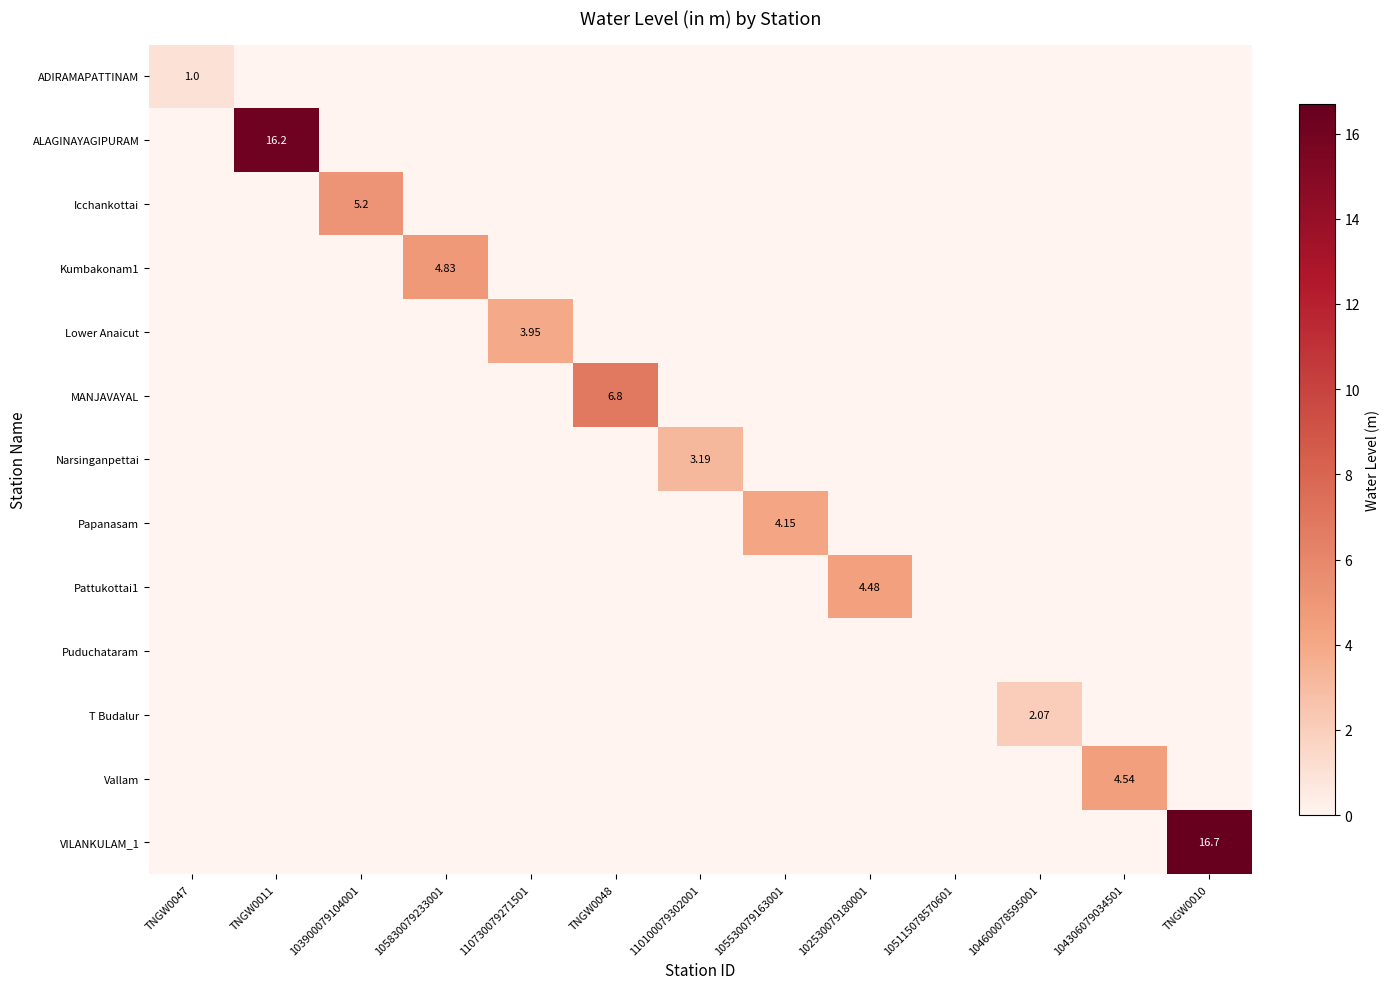

Count the number of data series in this chart.

13